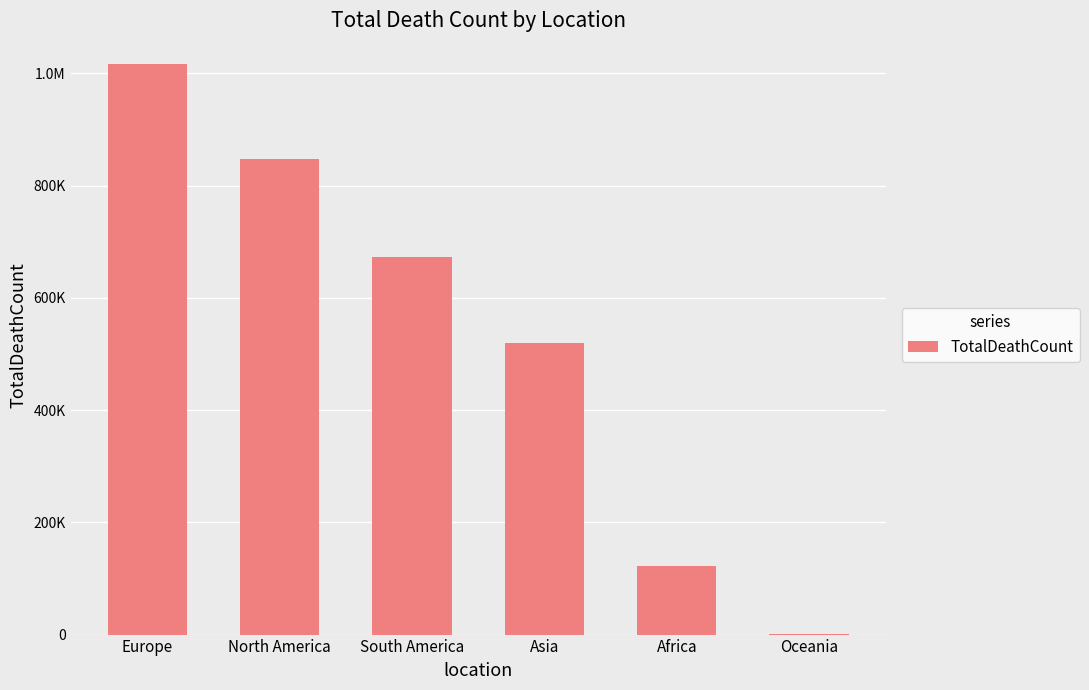

What value does the data have at Europe, to the nearest 50?

1016750